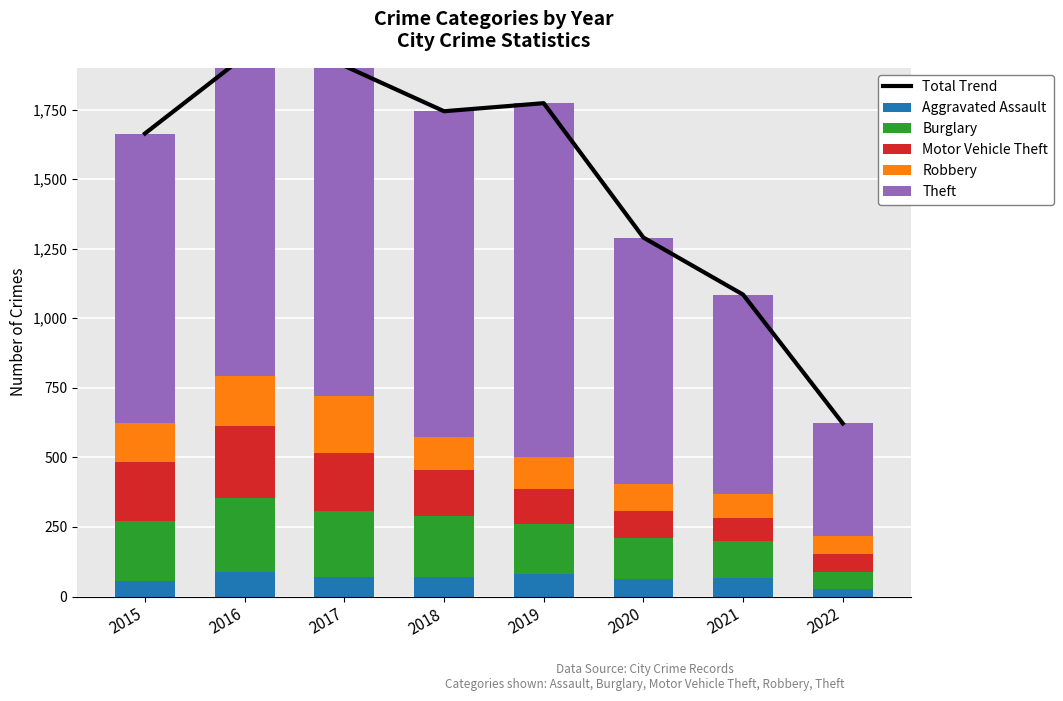

What is the value of the Total Trend bar at the 3rd from the left?

1907